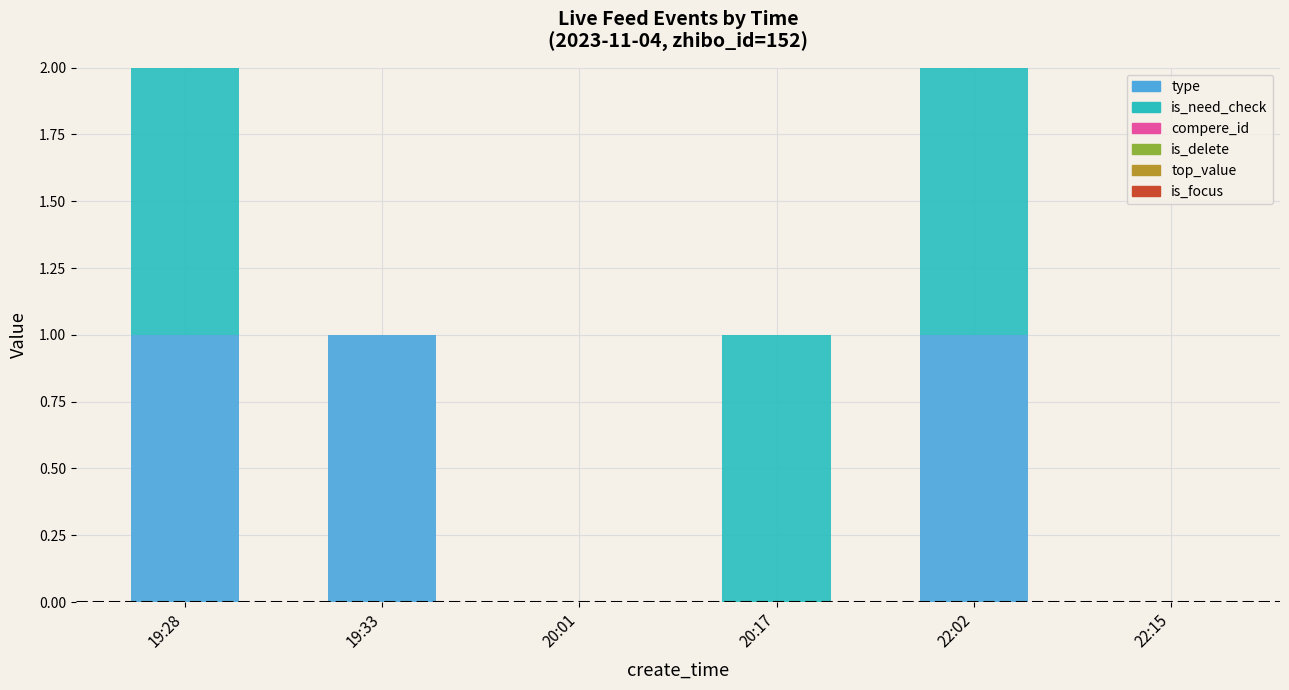

What is the sum of all type values?

3